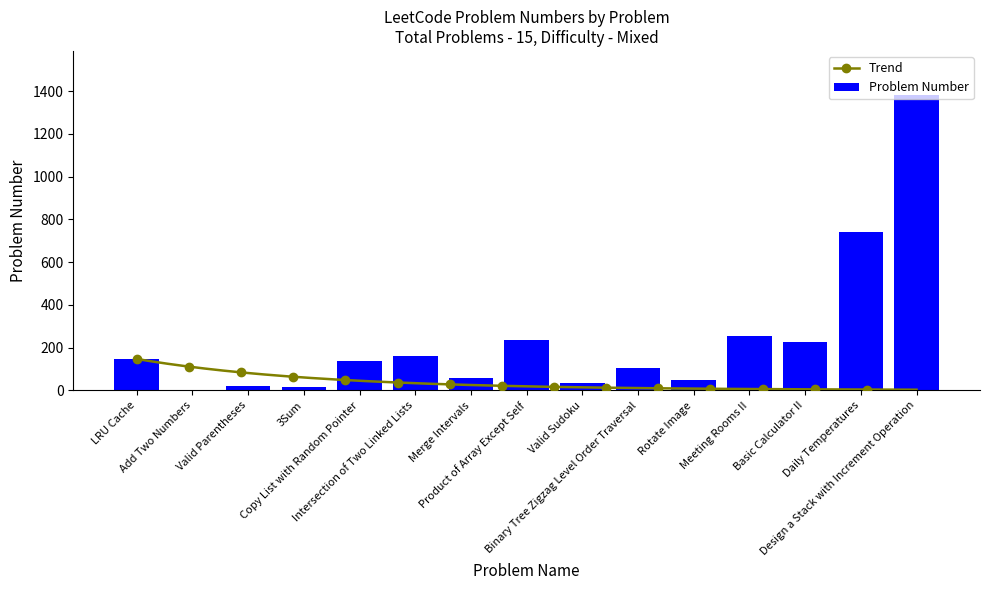

Which has a higher value, LRU Cache or Merge Intervals?

LRU Cache